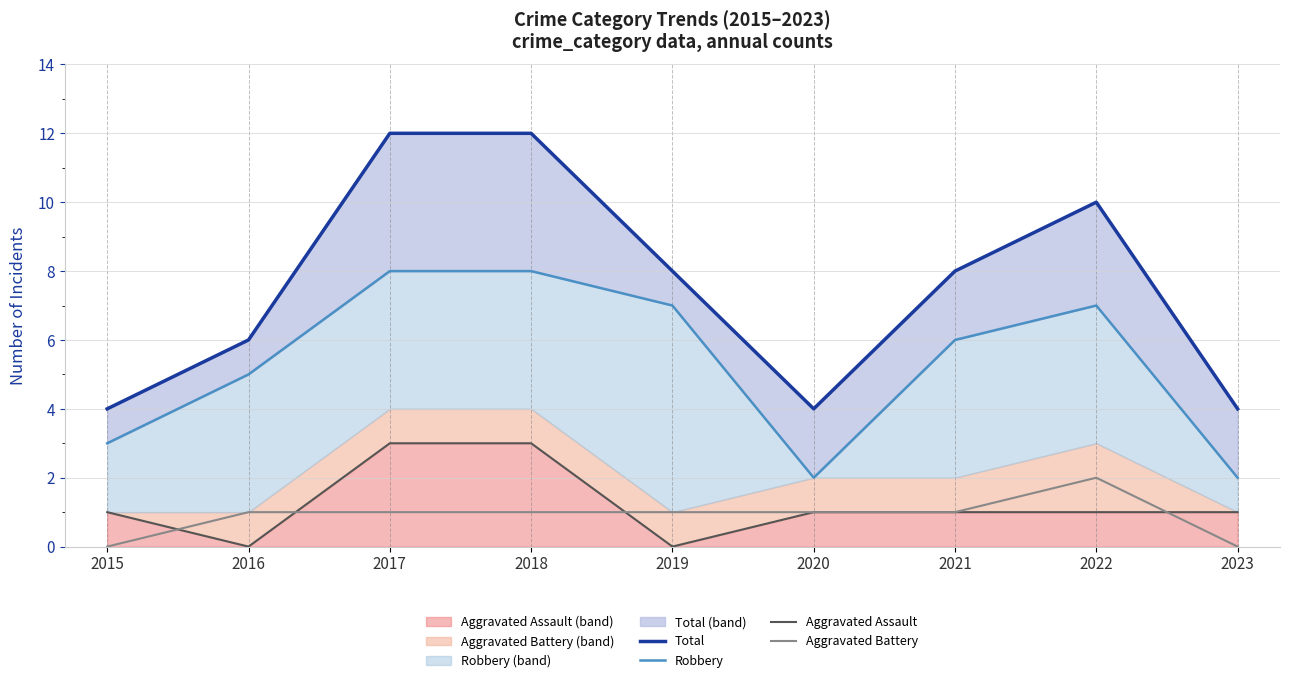

What is the difference between the highest and lowest values at 2023?

4